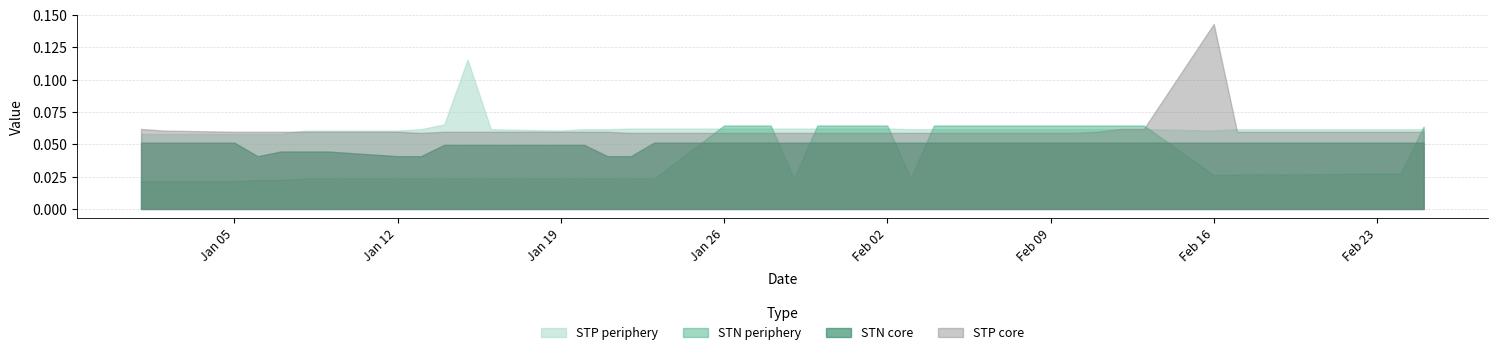

What are all the series names shown in the legend?

STP periphery, STN periphery, STN core, STP core